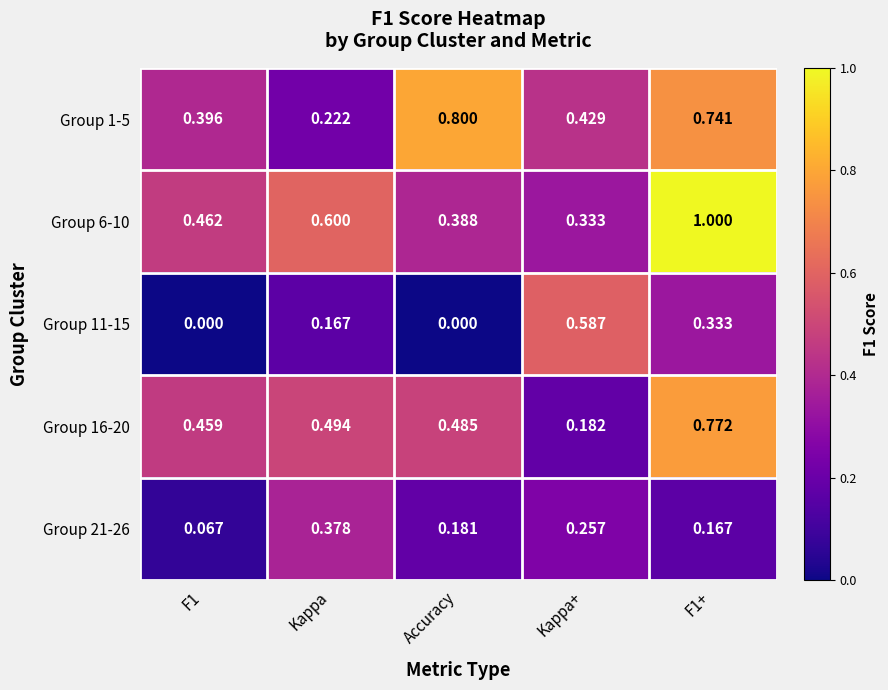

Is the value of Group 16-20 at Kappa+ greater than the value of Group 6-10 at Kappa+?

No